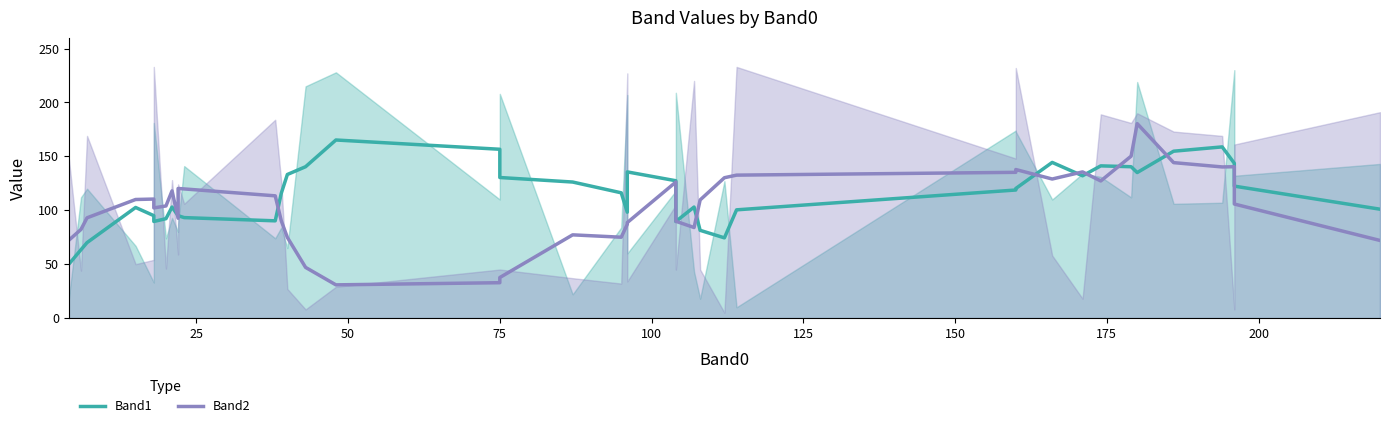

True or false: Band2 has a value of 6.3 at 15.

False